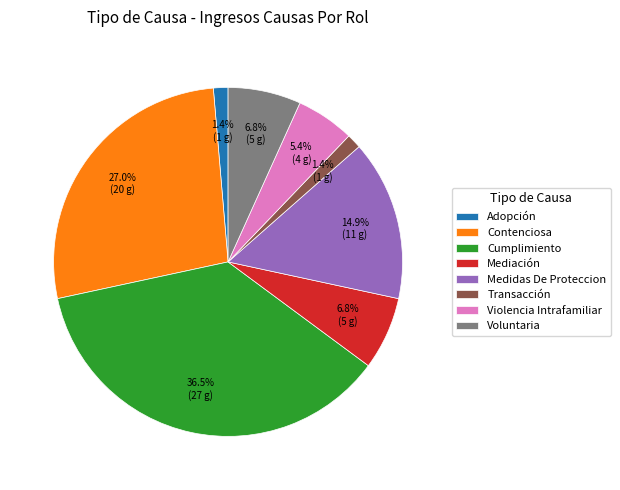

Which slice is the largest?

Cumplimiento